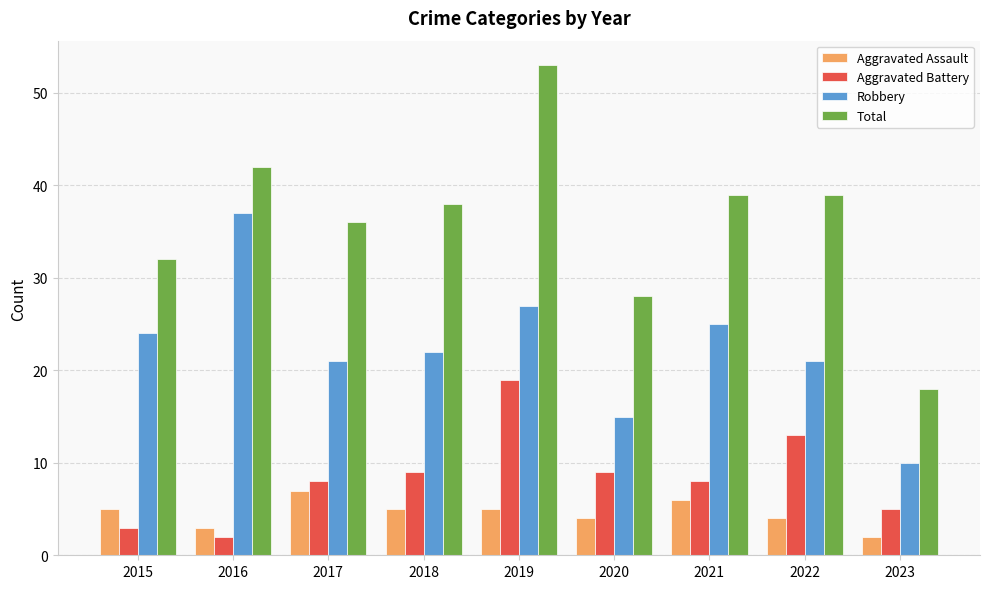

What is the difference between the maximum and minimum values in the Total series?

35